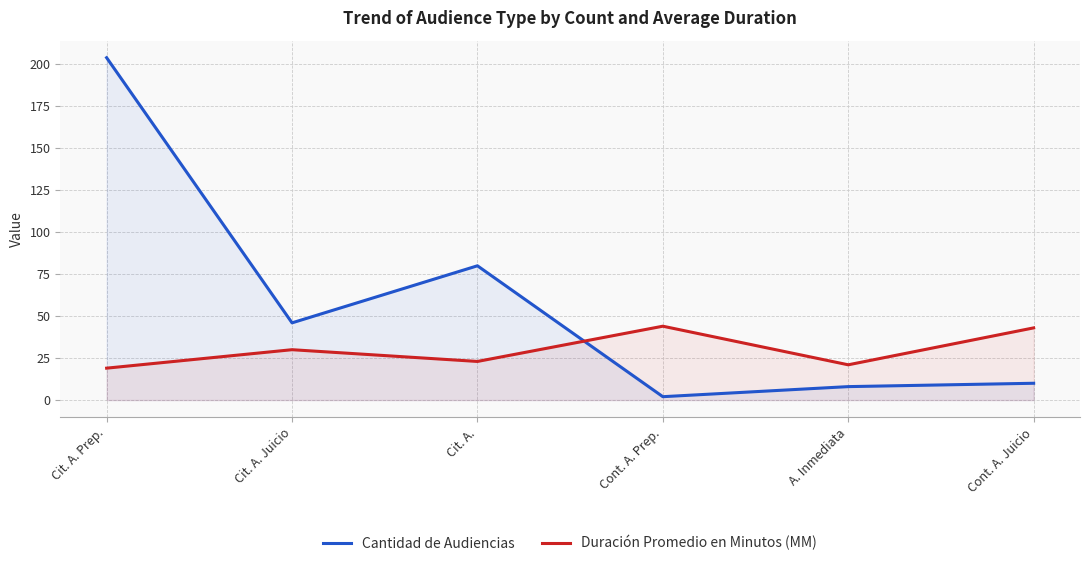

Rank the categories by Cantidad de Audiencias value from highest to lowest.

Cit. A. Prep., Cit. A., Cit. A. Juicio, Cont. A. Juicio, A. Inmediata, Cont. A. Prep.